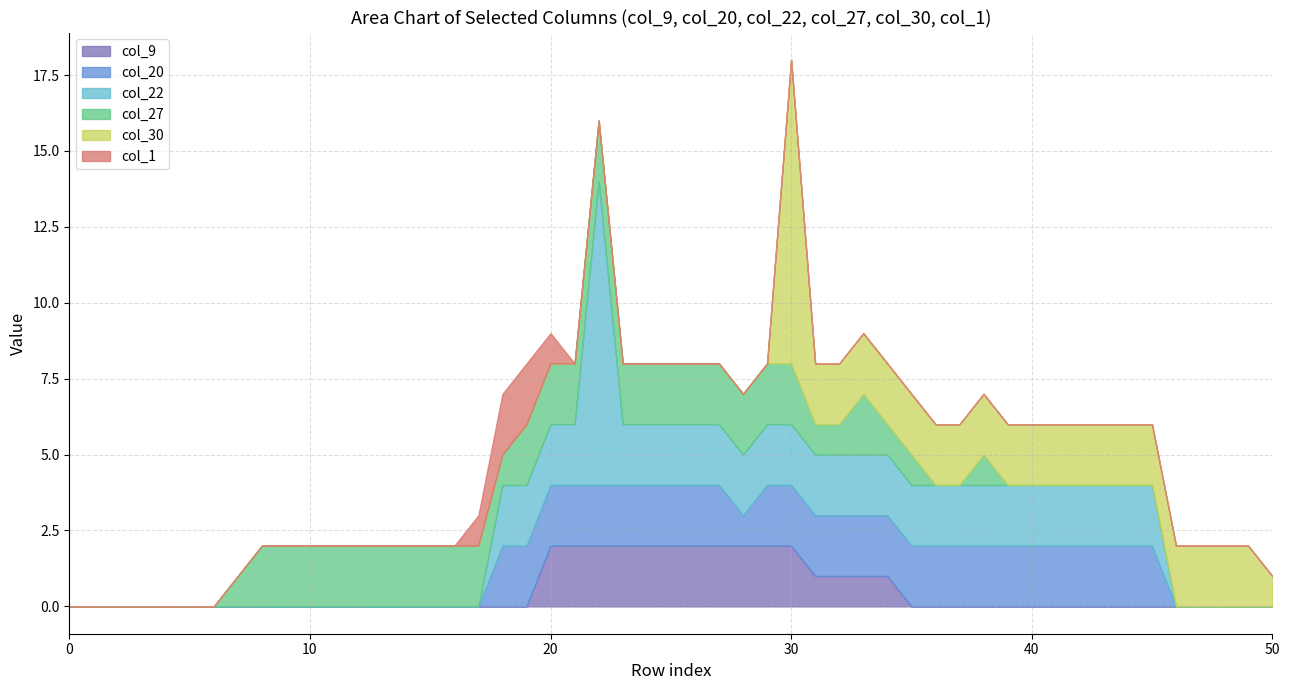

What are all the series names shown in the legend?

col_9, col_20, col_22, col_27, col_30, col_1